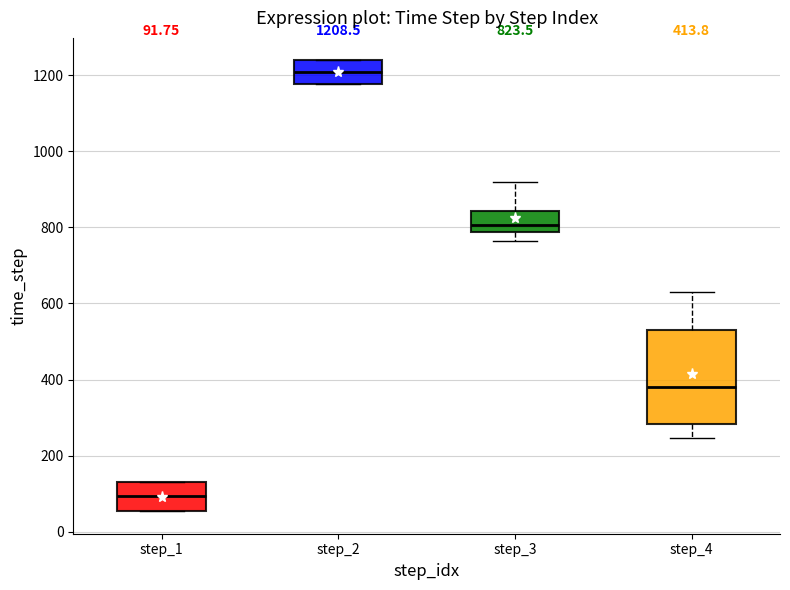

Which box's median line is the lowest?

step_1